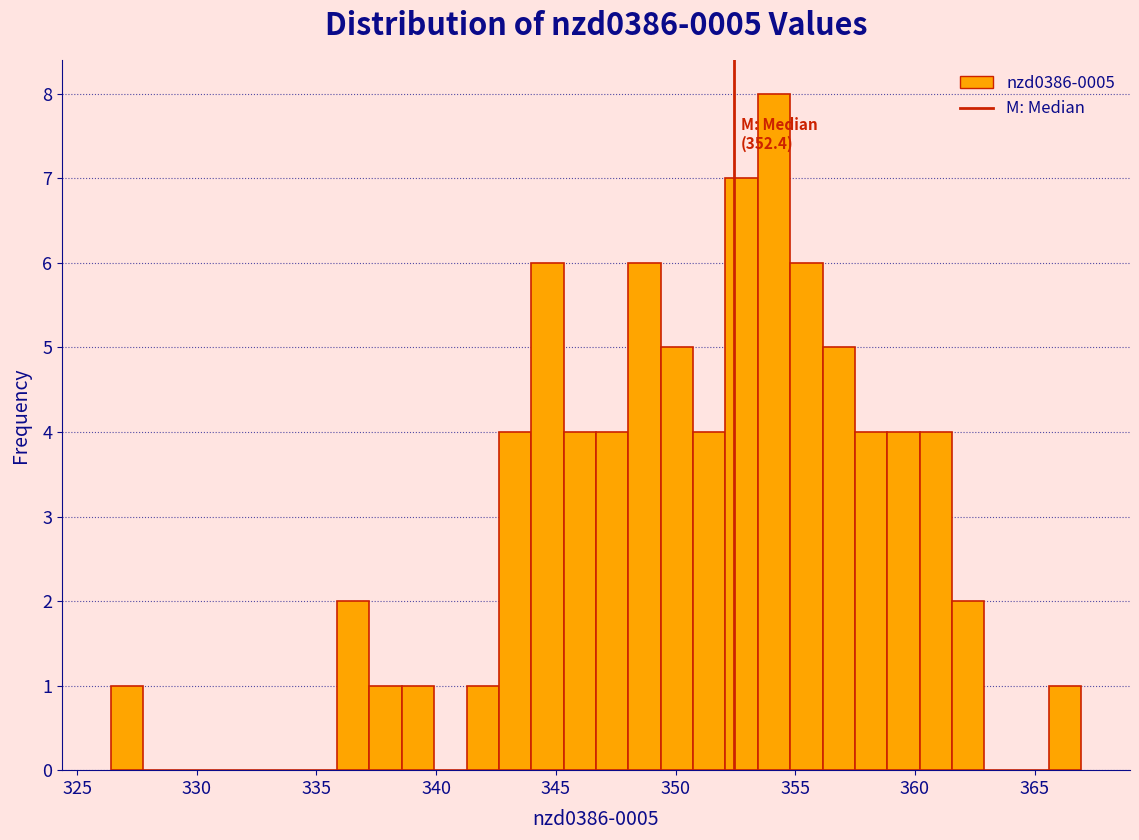

Around what value on the x-axis is the tallest bar? Give the approximate position of its centre, as read against the axis.

354.0